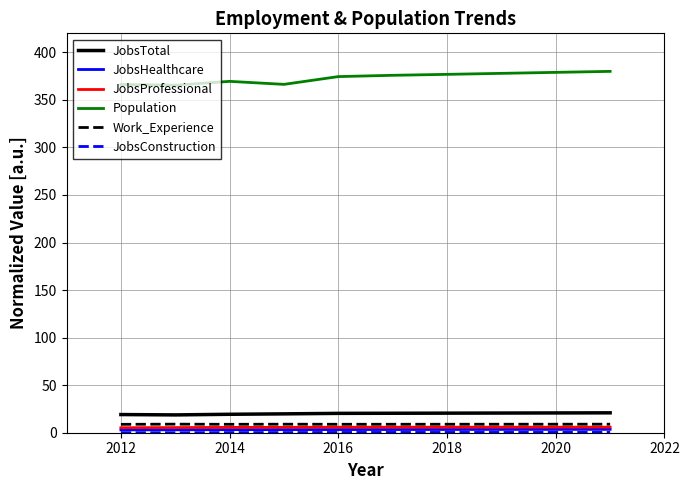

What is the greatest value displayed?

380.0